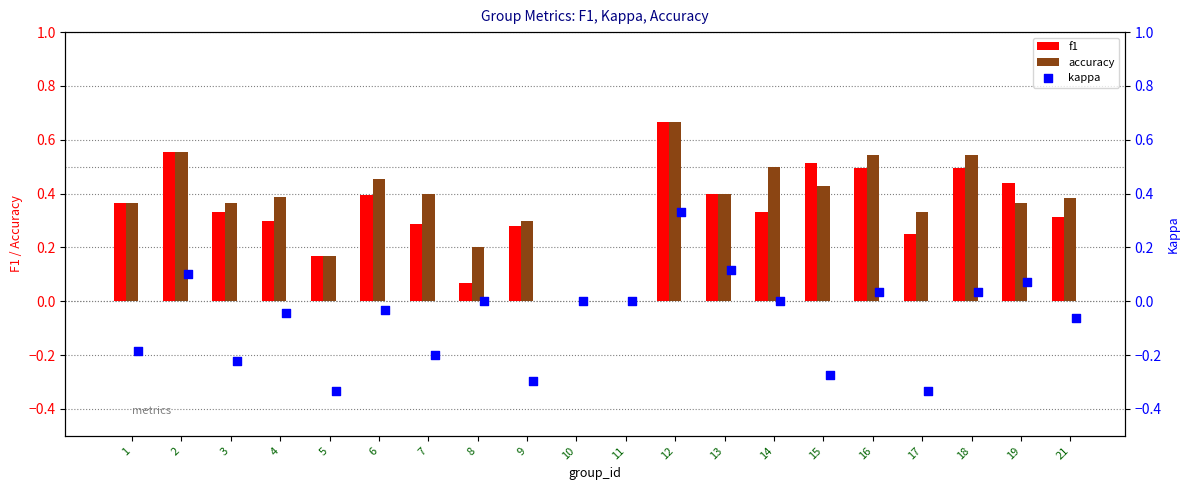

True or false: f1 has a value of 0.3 at 7.

True